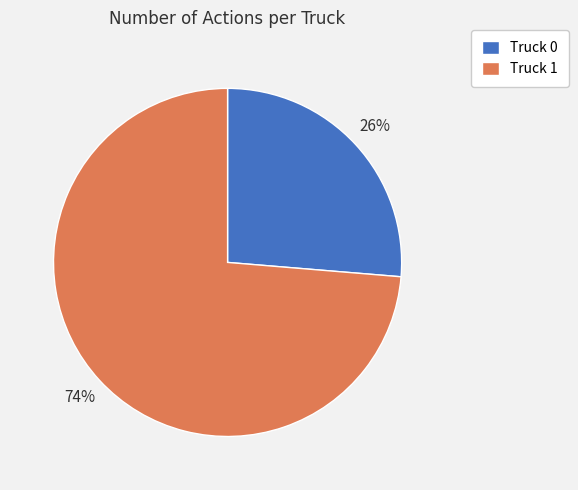

To the nearest percent, what is the average slice percentage?

50%